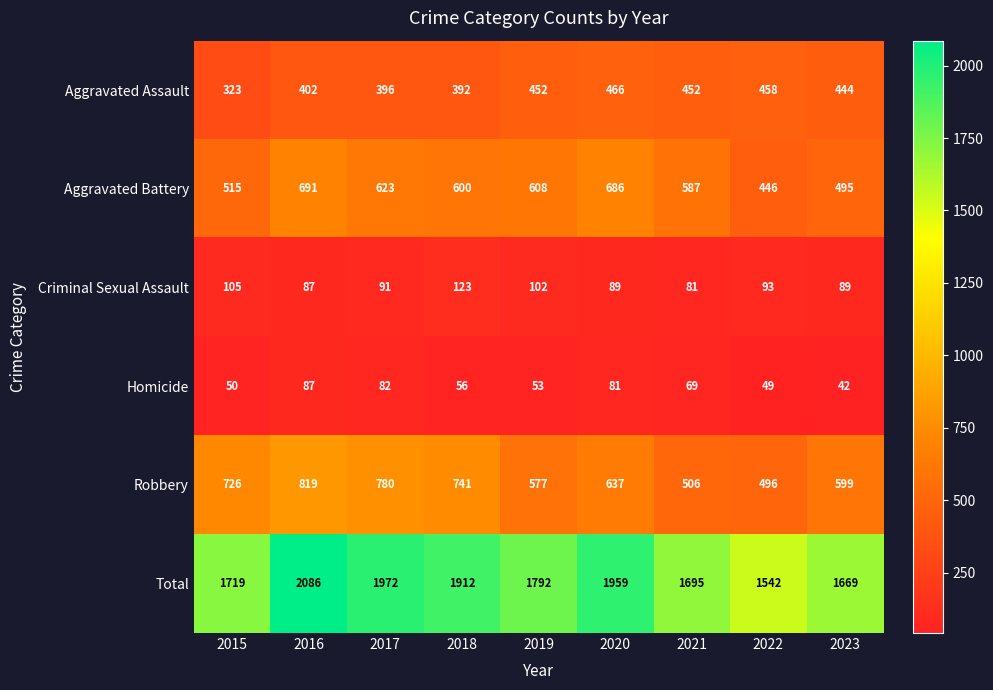

At which label is Robbery closest to 657?

2020